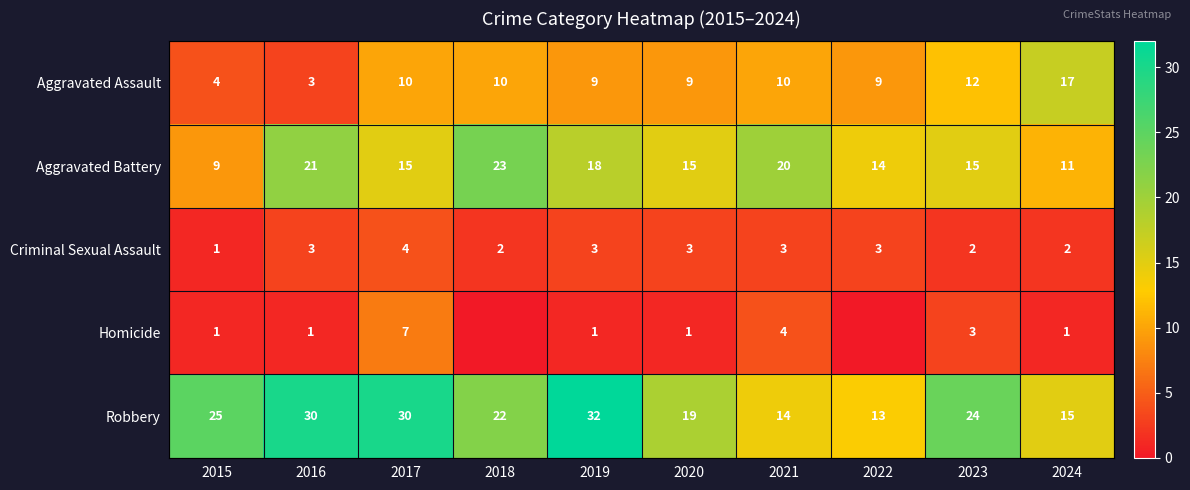

Is it true that Aggravated Assault equals 3 at 2016?

True